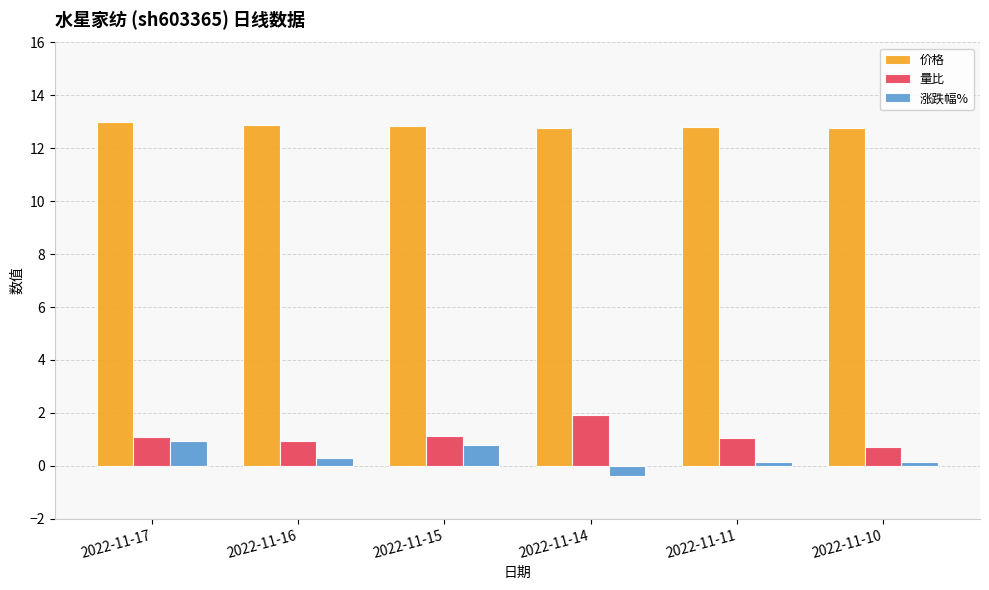

What are all the series names shown in the legend?

价格, 量比, 涨跌幅%